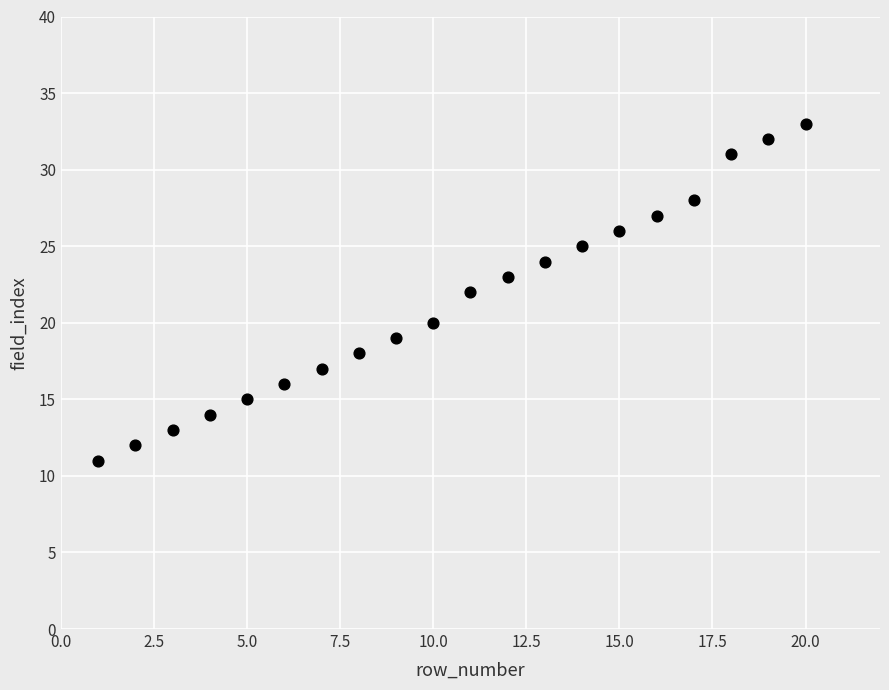

What is the range of Y values (max minus min)?

22